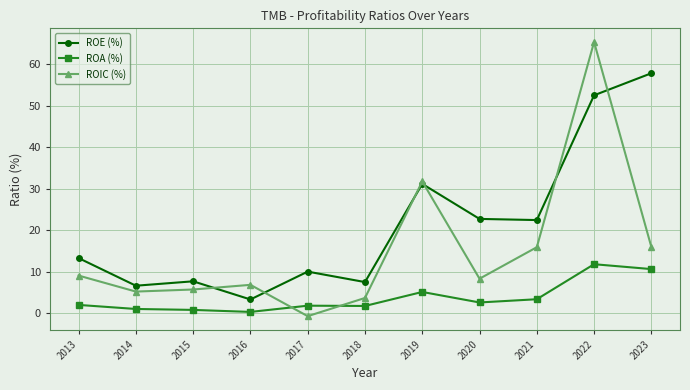

True or false: ROA (%) and ROE (%) cross at least once.

False